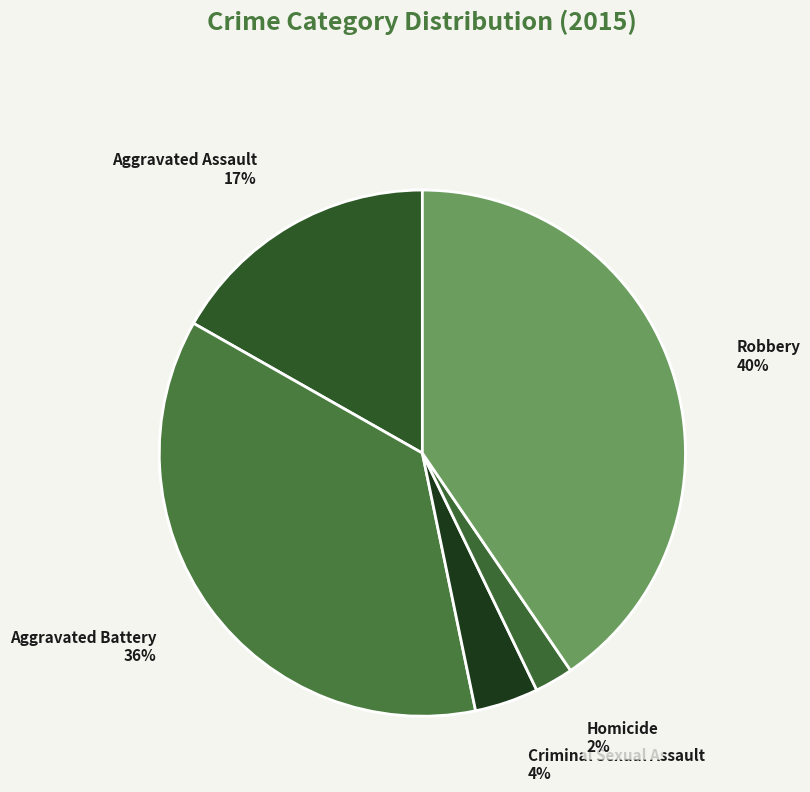

What is the largest slice in the pie chart?

Robbery